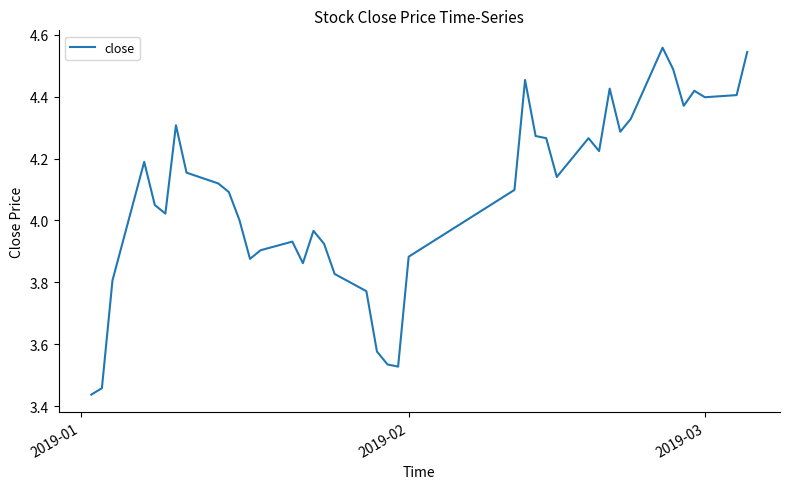

What is the difference between the maximum and minimum values?

1.1